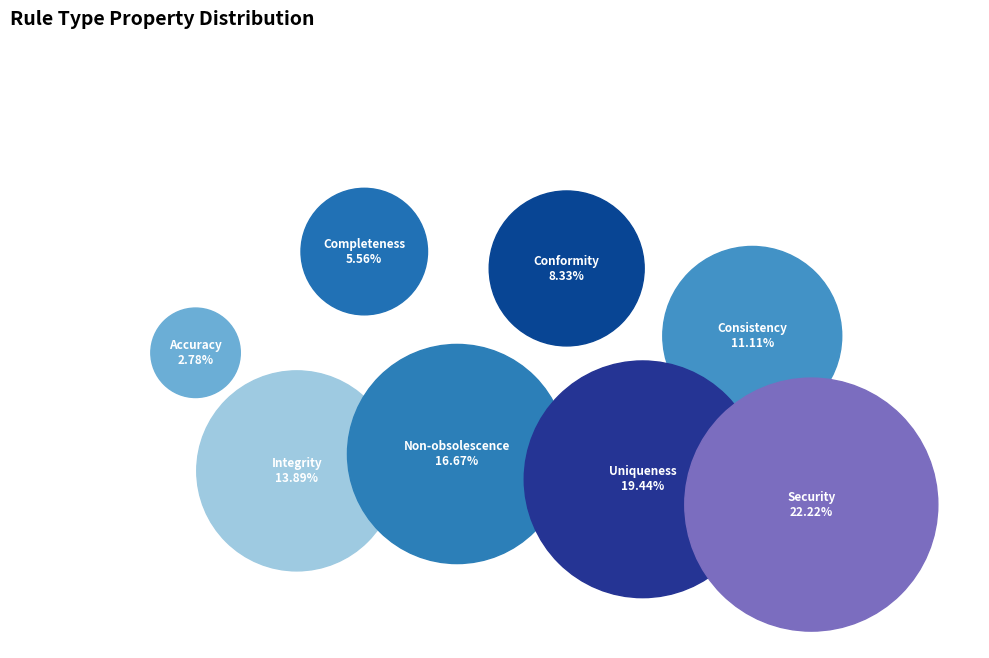

To the nearest percent, what is the difference between the Completeness and Accuracy slice percentages?

3%